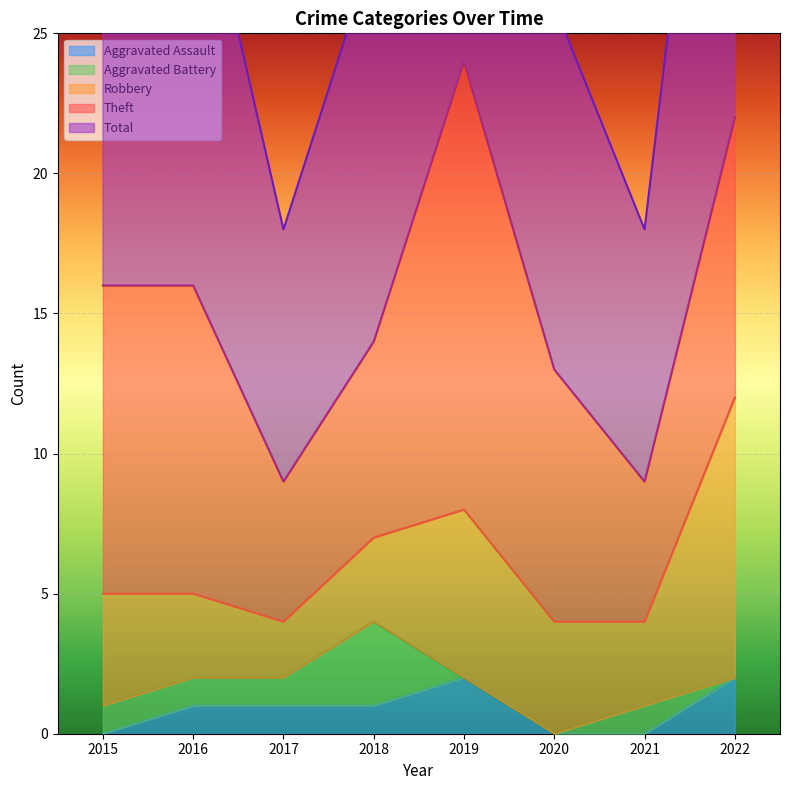

What is the sum of all Aggravated Battery values?

7